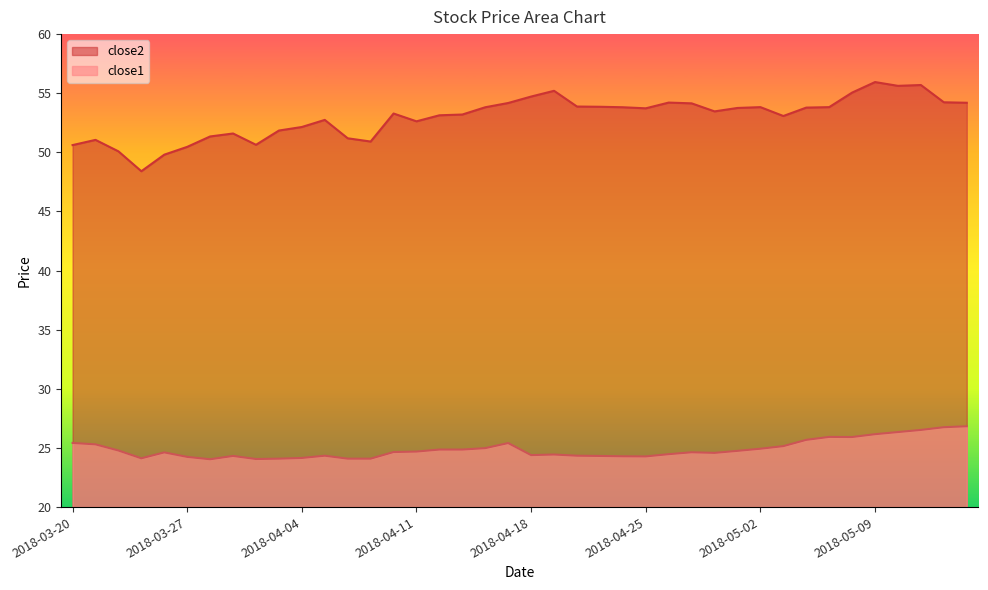

What is the total value across all series at 2018-04-25?

78.0